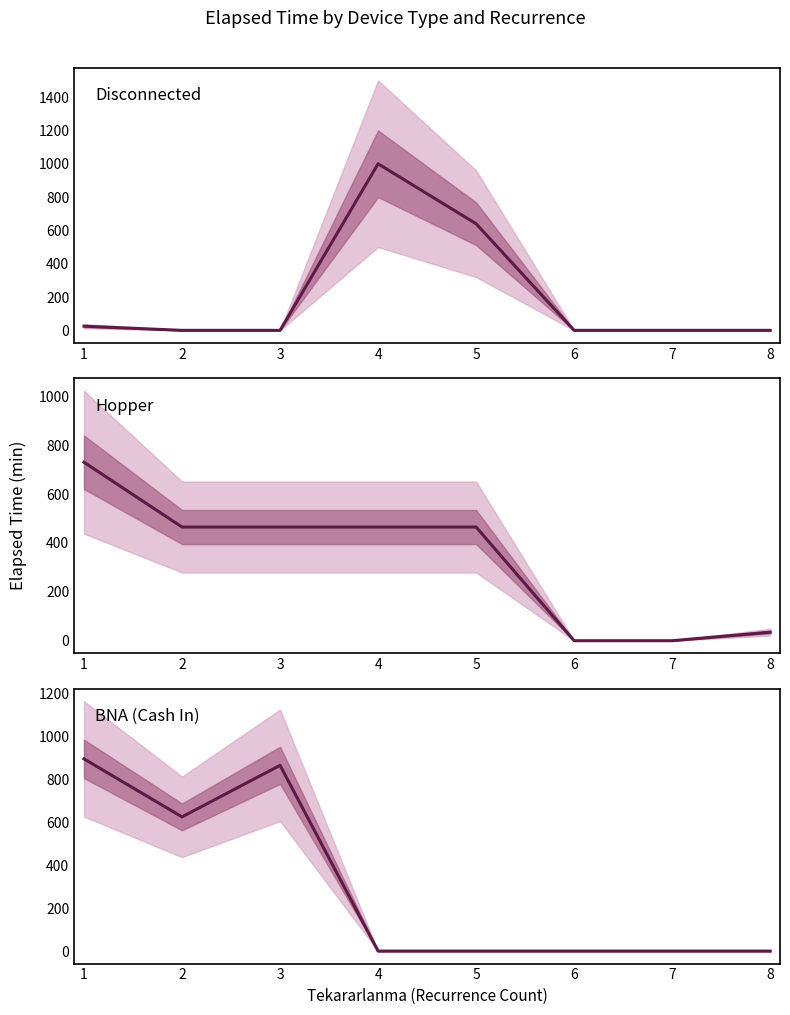

Rank the categories by BNA (Cash In) value from highest to lowest.

1, 3, 2, 4, 5, 6, 7, 8